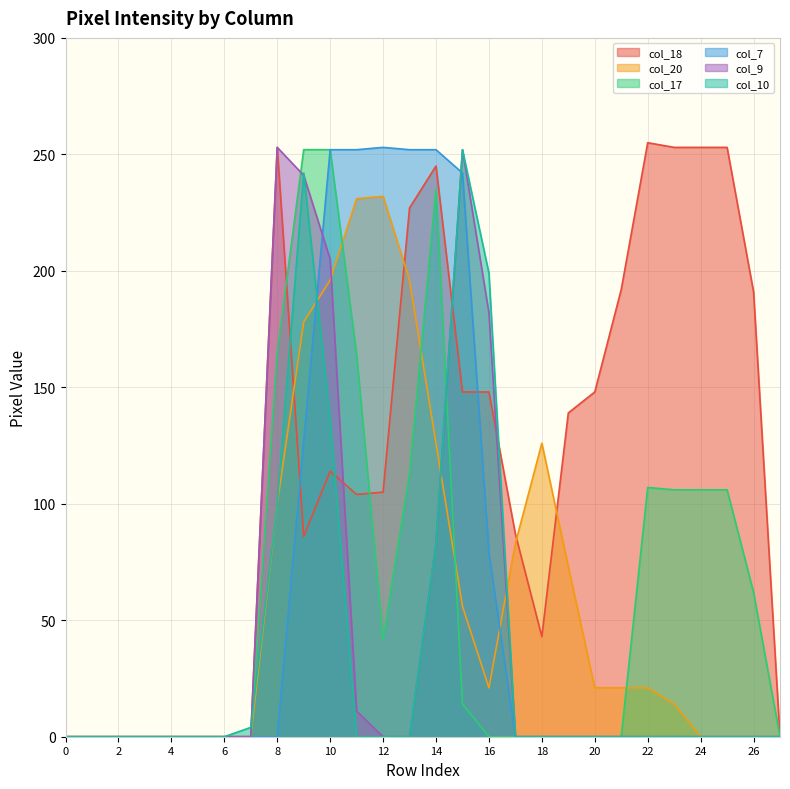

How many interior local peaks does the col_10 series have?

2